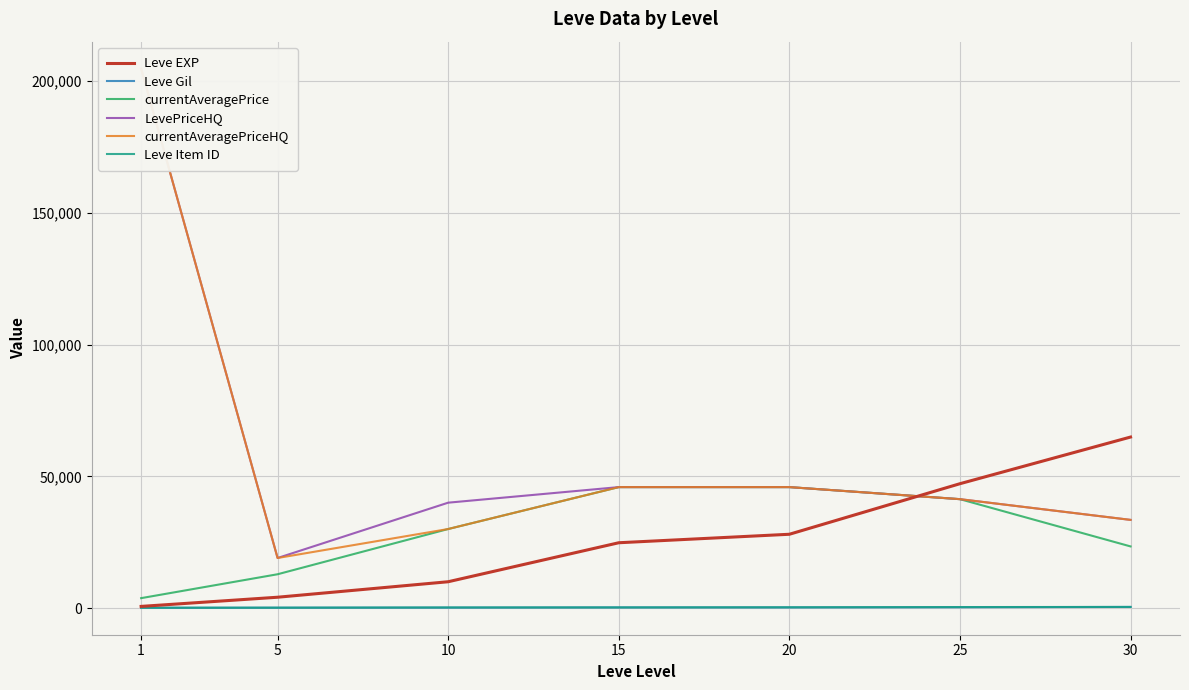

How many values in the LevePriceHQ series are below 41333?

3